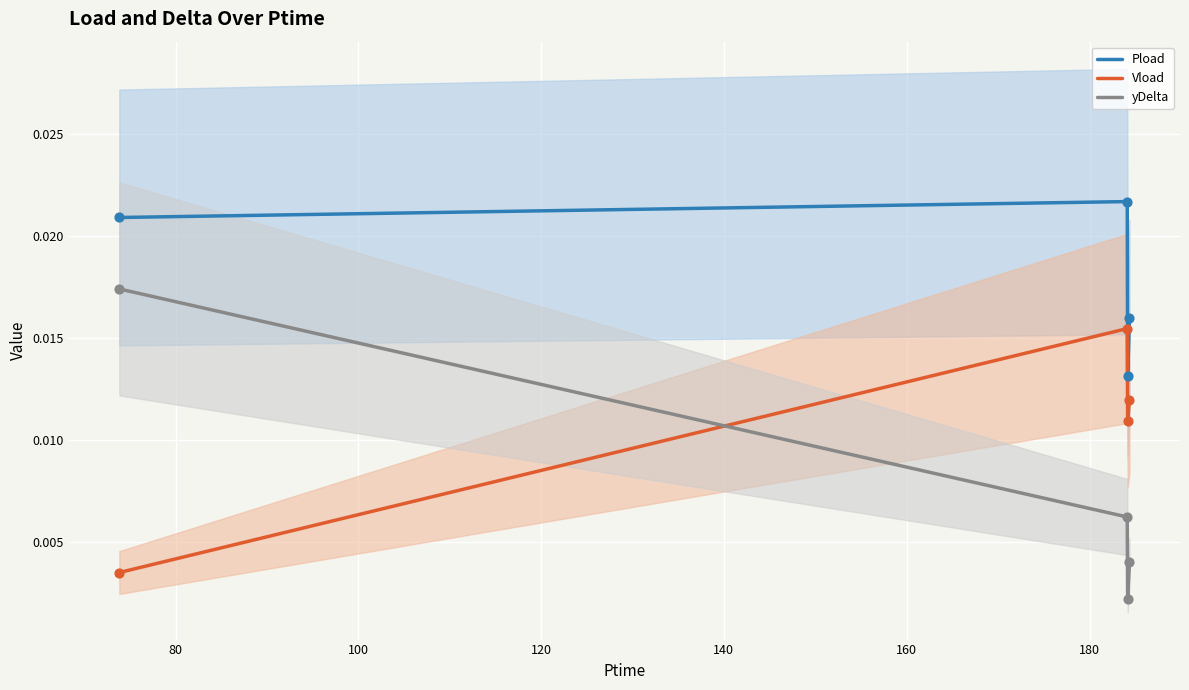

What are all the series names shown in the legend?

Pload, Vload, yDelta